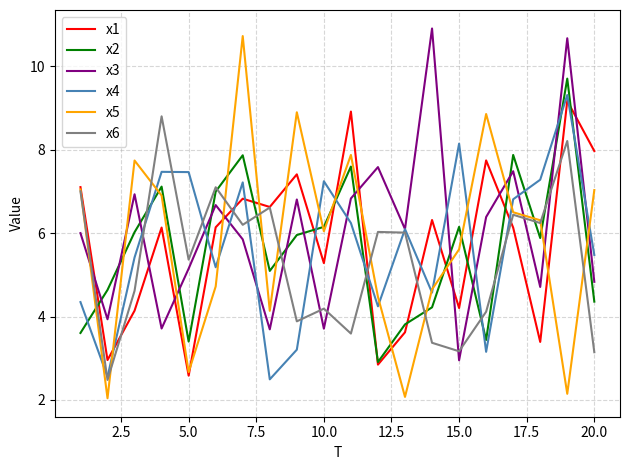

Which series has the largest range (max minus min)?

x5